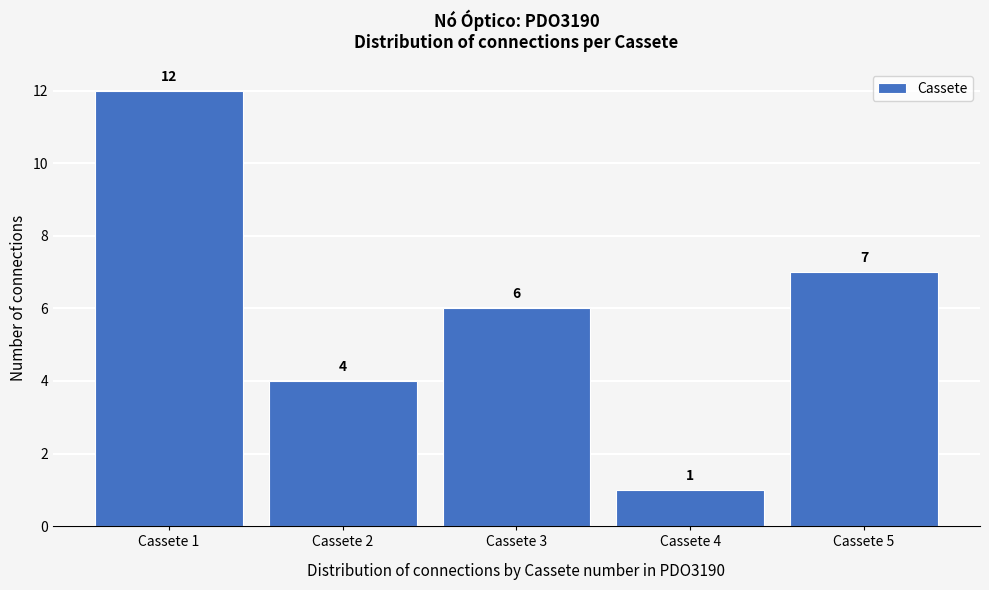

Reading left to right, transcribe this chart: for each bar, give the range it covers on the x-axis and its height.

0.5 to 1.5: 12
1.5 to 2.5: 4
2.5 to 3.5: 6
3.5 to 4.5: 1
4.5 to 5.5: 7